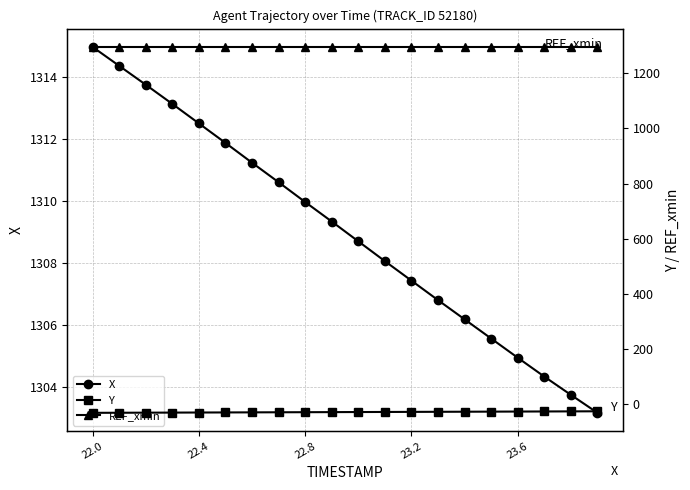

The REF_xmin series shows 1895.4 at 18. True or false?

False